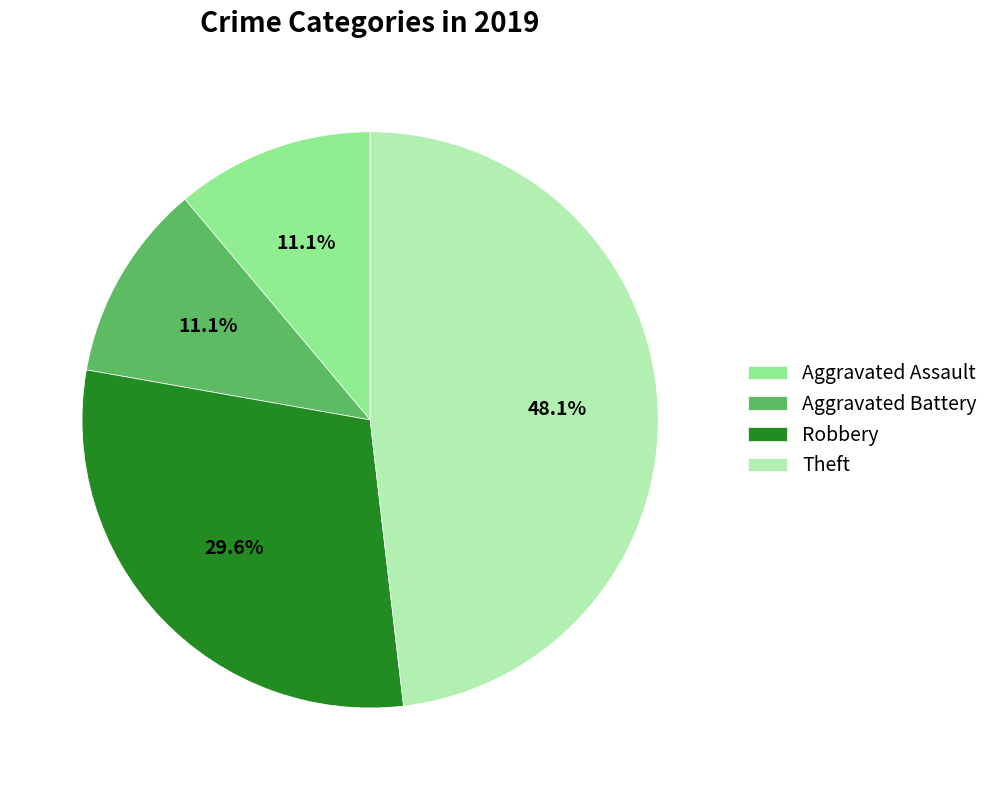

To the nearest percent, what is the average slice percentage?

25%